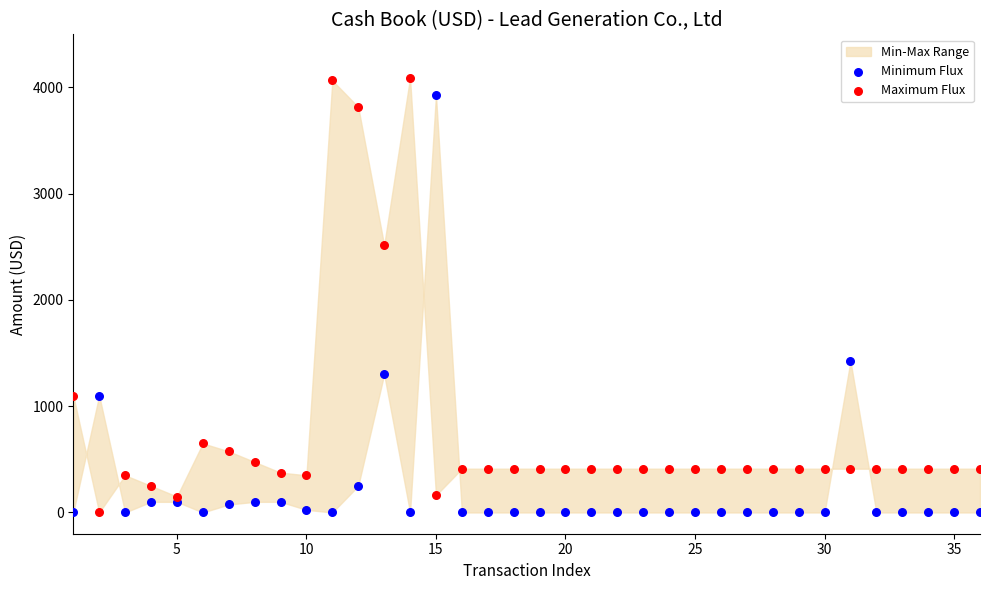

Which series has the largest Y range (max minus min)?

Maximum Flux